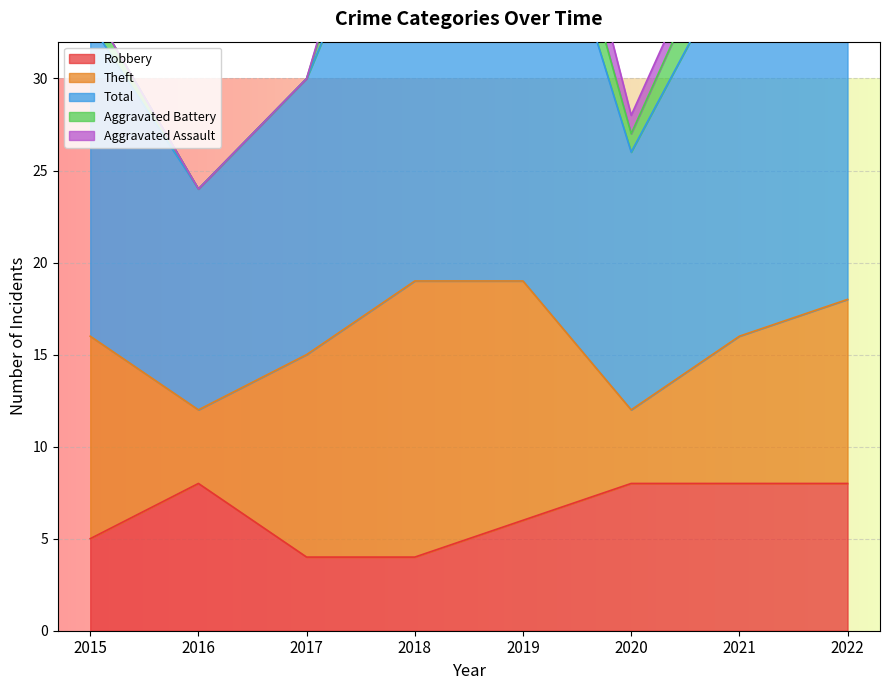

List the series in order of their peak value, highest first.

Total, Theft, Robbery, Aggravated Battery, Aggravated Assault